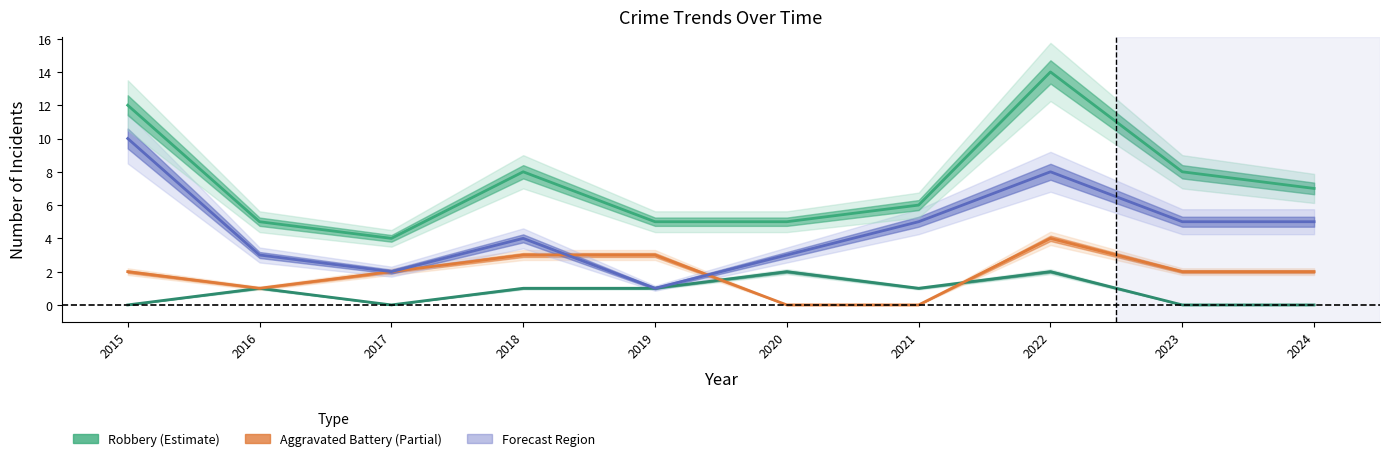

What is the difference between the maximum and minimum values in the Aggravated Assault series?

2